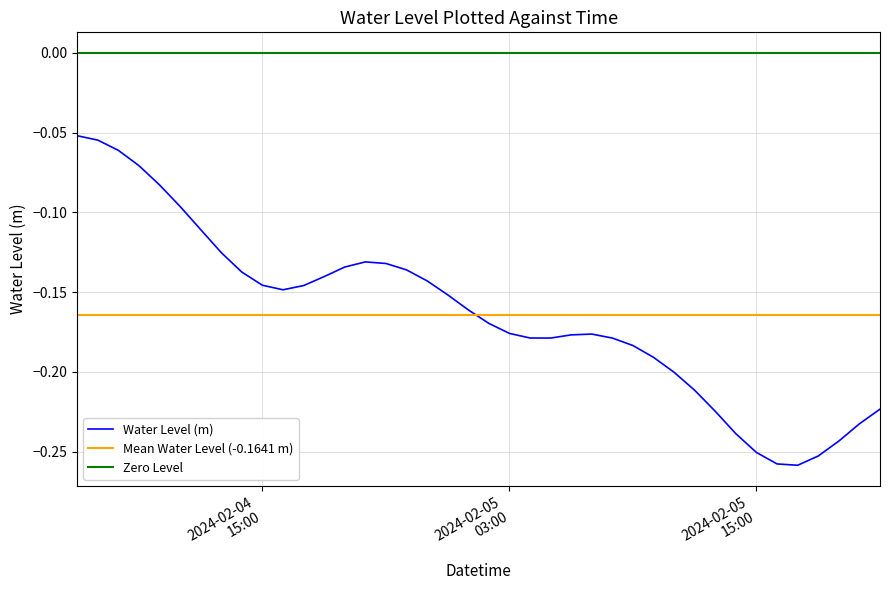

What is the label of the 14th point from the left?

2024-02-04 19:00:00